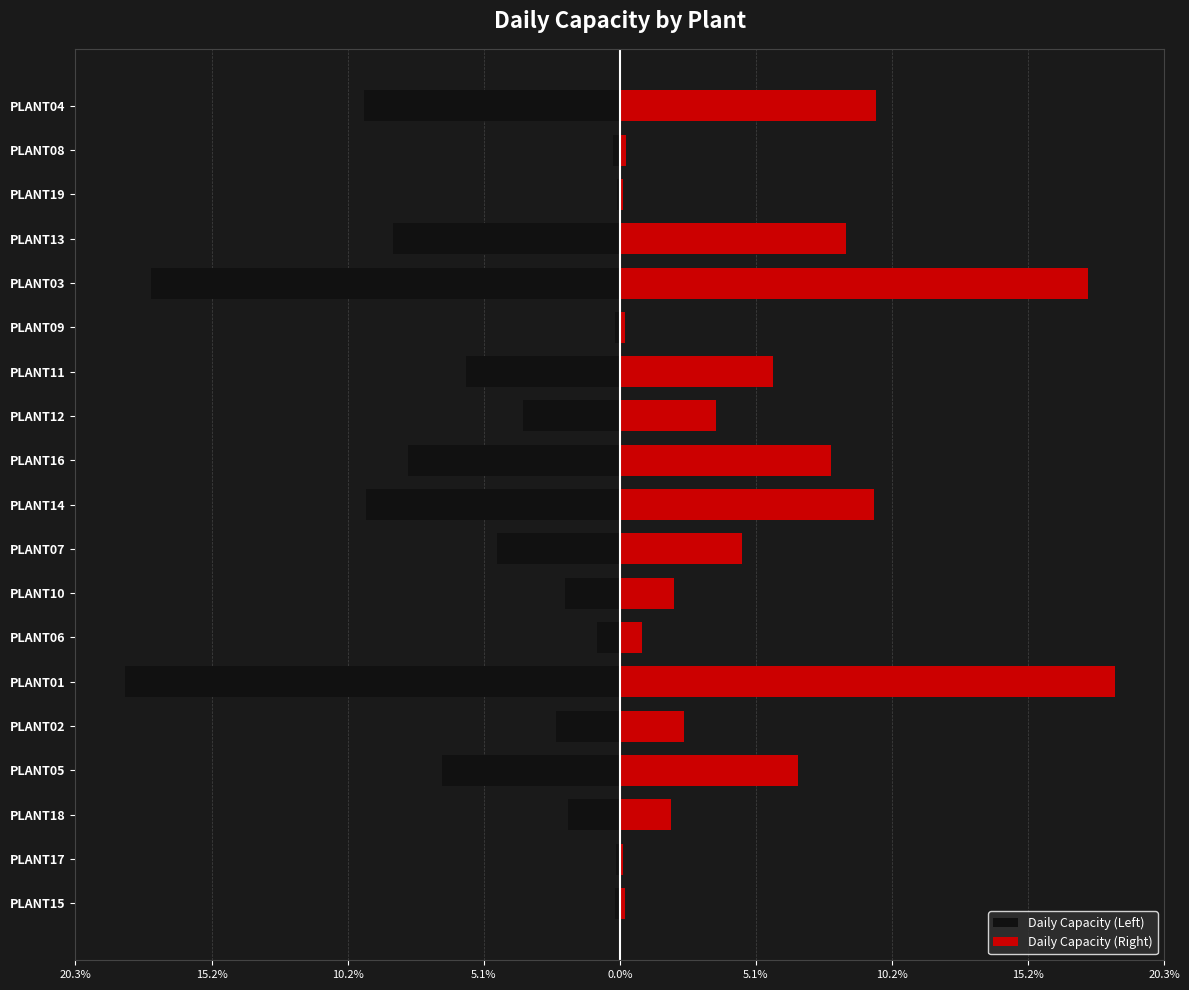

True or false: Daily Capacity (Right) has a value of 2.3 at PLANT04.

False